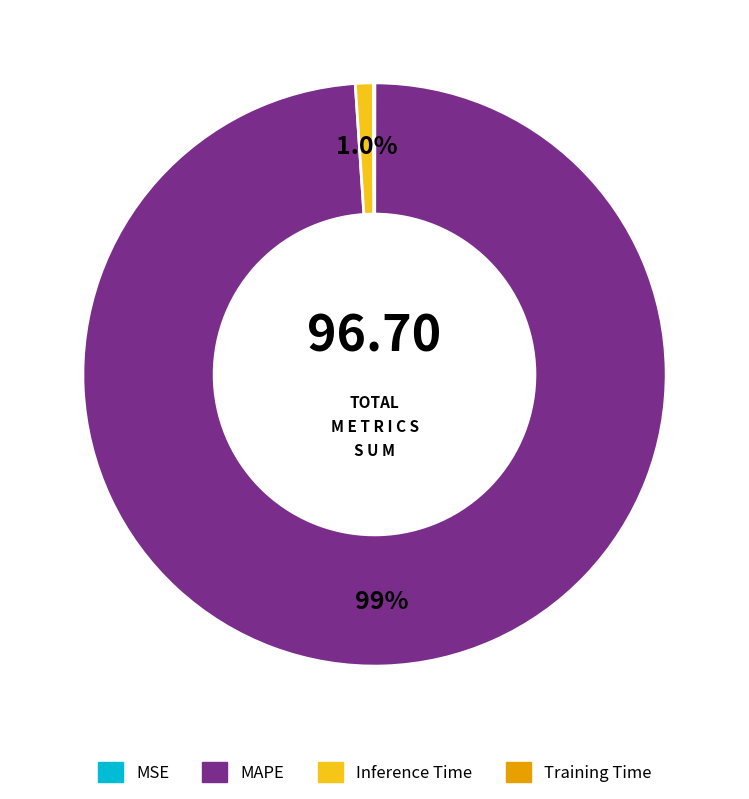

The MAPE slice represents 99% of the pie. True or false?

True